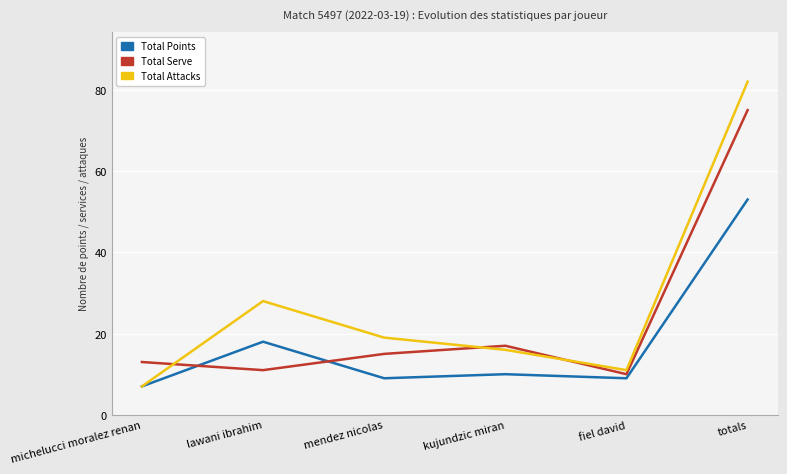

List the labels in order of Total Serve value, smallest first.

fiel david, lawani ibrahim, michelucci moralez renan, mendez nicolas, kujundzic miran, totals